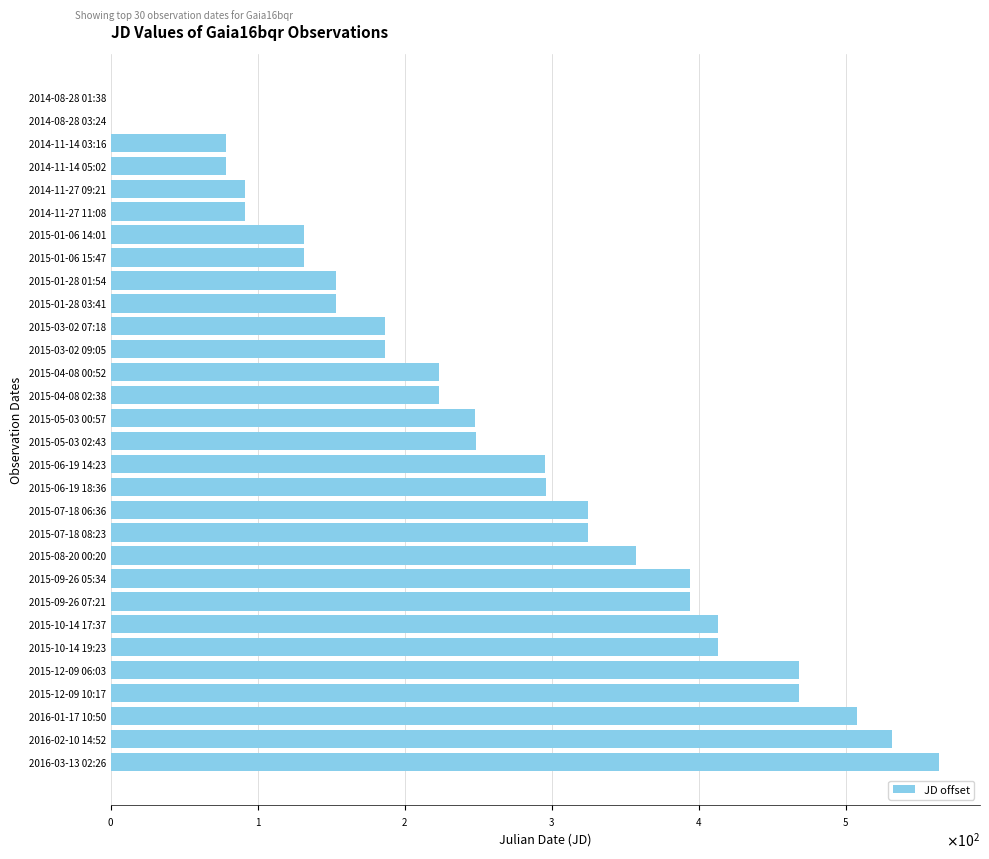

What is the average value?

265.7